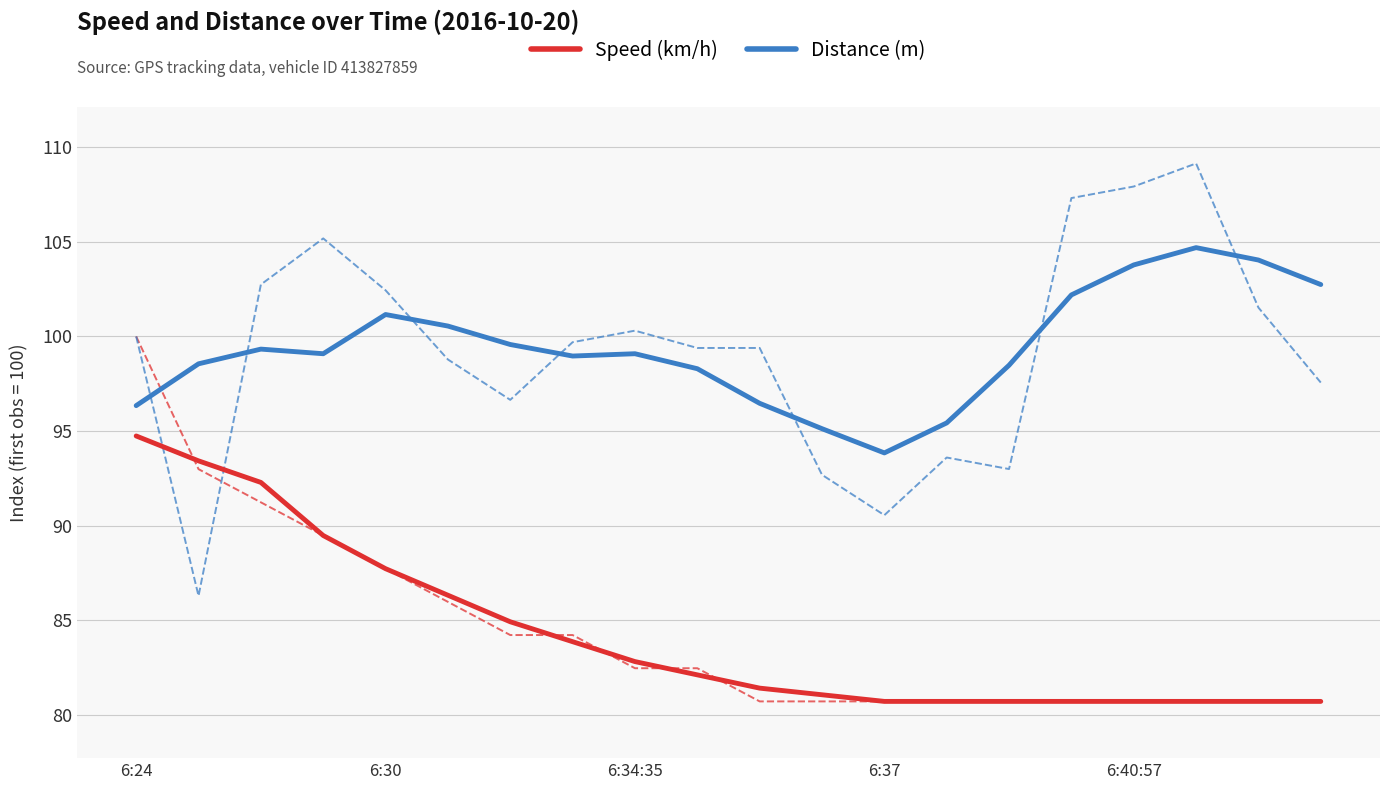

Rank the series by their maximum value, from highest to lowest.

Distance (m), Speed (km/h)